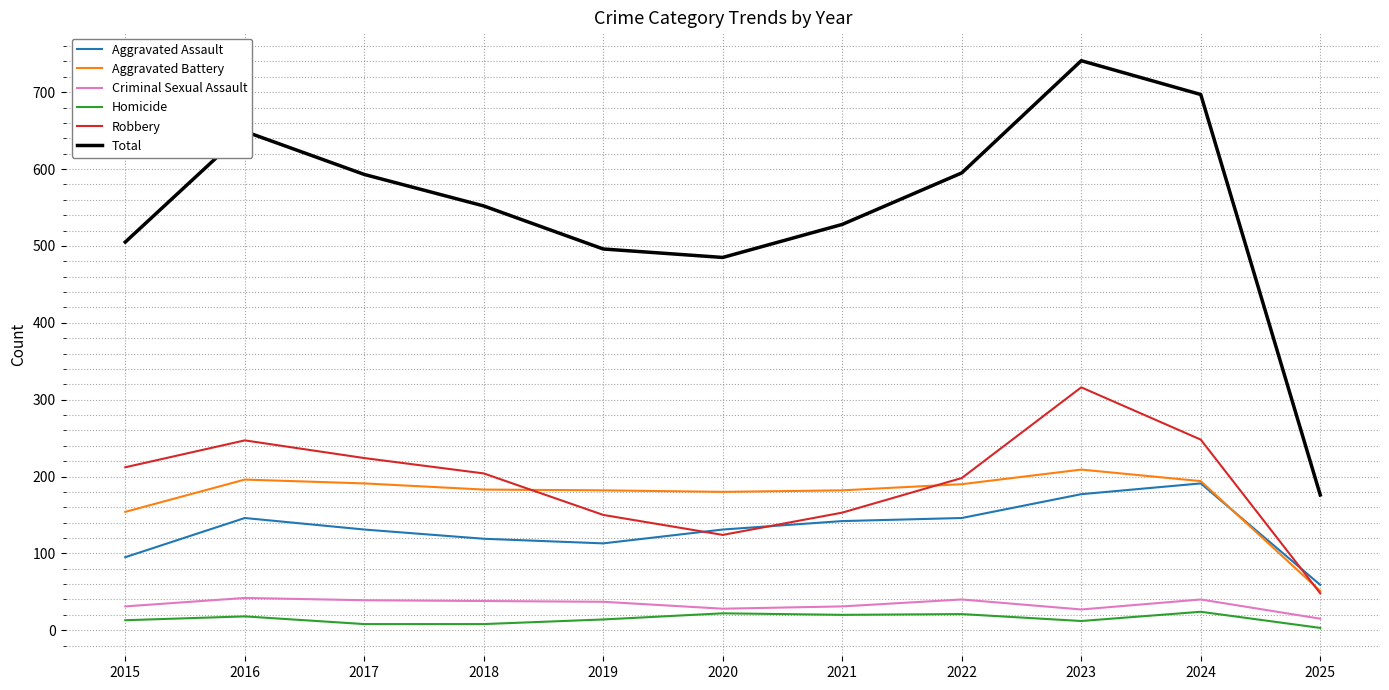

Is the value of Total at 2021 greater than the value of Robbery at 2015?

Yes